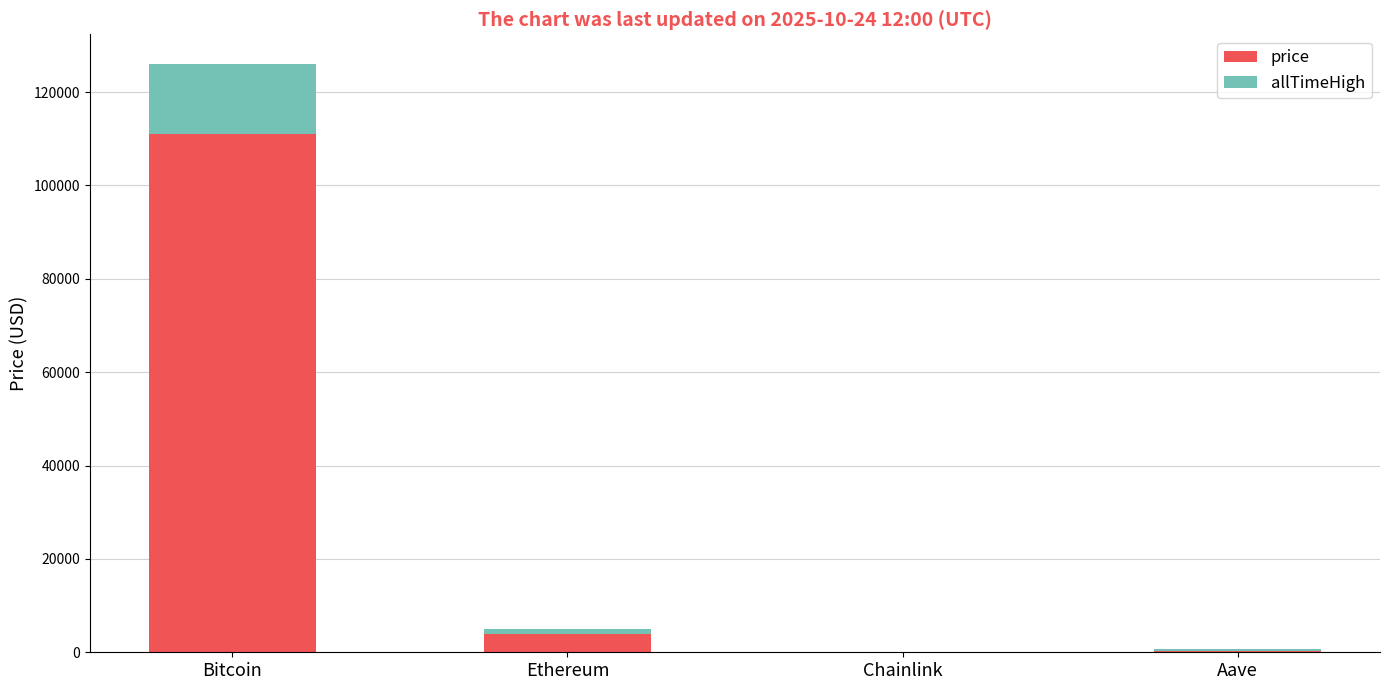

What is the maximum value for price?

111056.0